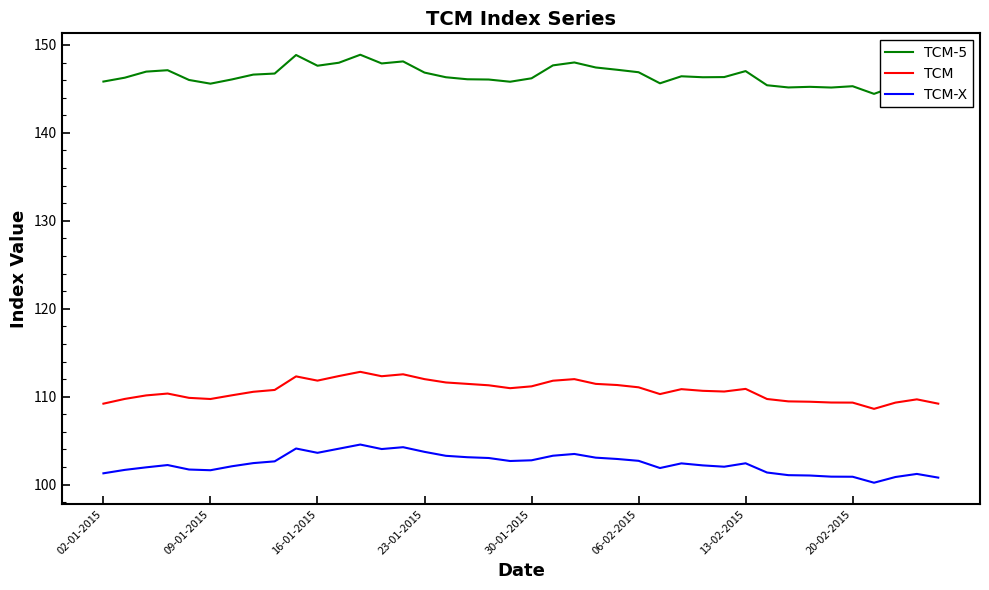

What are all the series names shown in the legend?

TCM-5, TCM, TCM-X